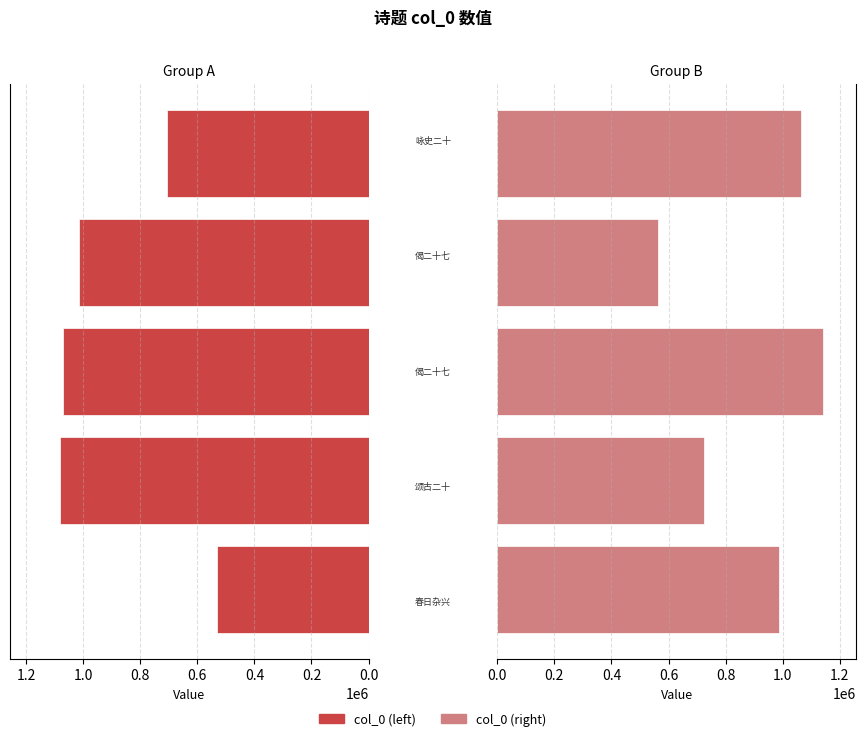

The col_0 (left) series shows 949170 at 0.8. True or false?

False